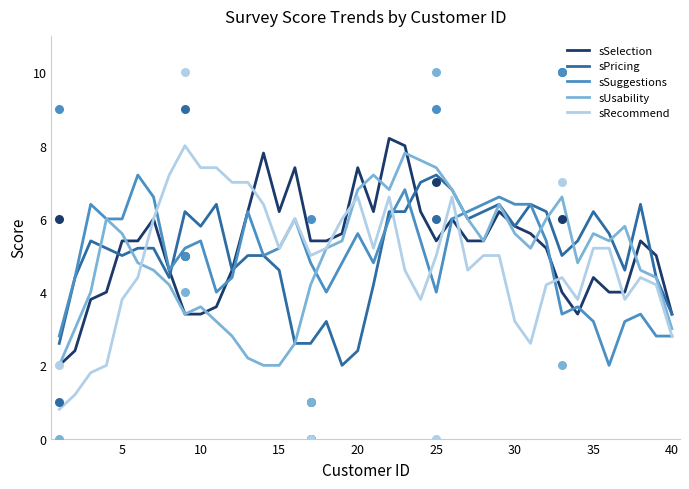

True or false: sRecommend has a value of 11.8 at 20.

False